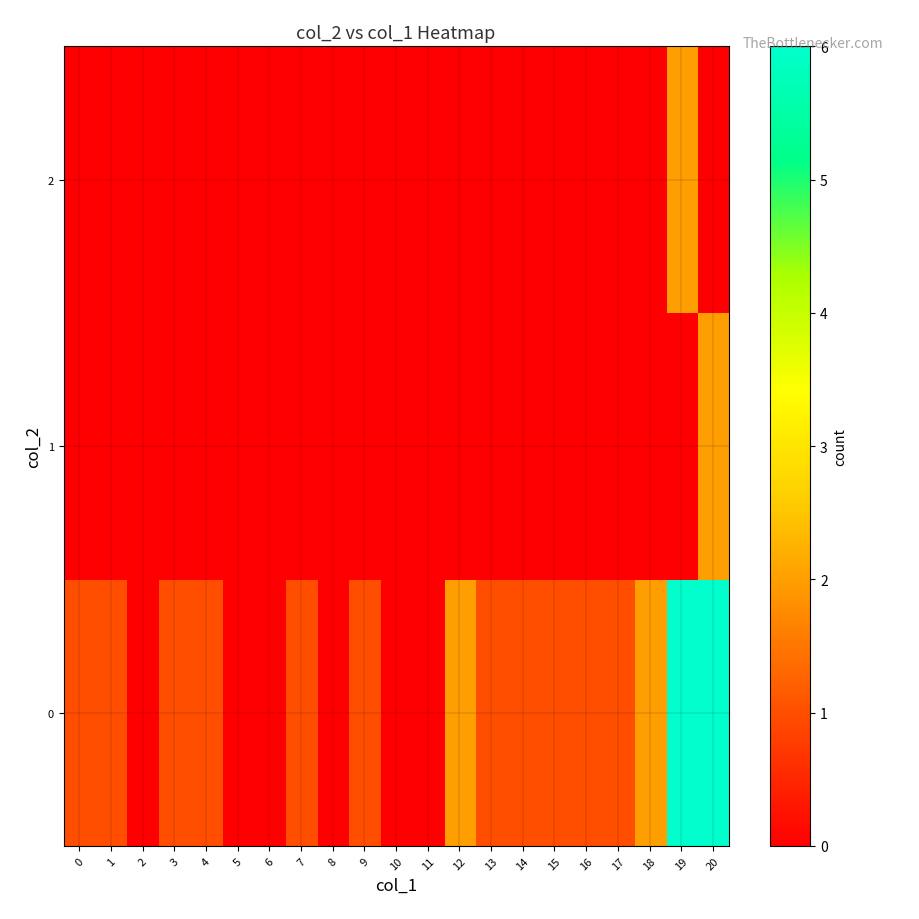

Reading right to left, extract all data points from this chart.

0: 20=6	19=6	18=2	17=1	16=1	15=1	14=1	13=1	12=2	11=0	10=0	9=1	8=0	7=1	6=0	5=0	4=1	3=1	2=0	1=1	0=1
1: 20=2	19=0	18=0	17=0	16=0	15=0	14=0	13=0	12=0	11=0	10=0	9=0	8=0	7=0	6=0	5=0	4=0	3=0	2=0	1=0	0=0
2: 20=0	19=2	18=0	17=0	16=0	15=0	14=0	13=0	12=0	11=0	10=0	9=0	8=0	7=0	6=0	5=0	4=0	3=0	2=0	1=0	0=0